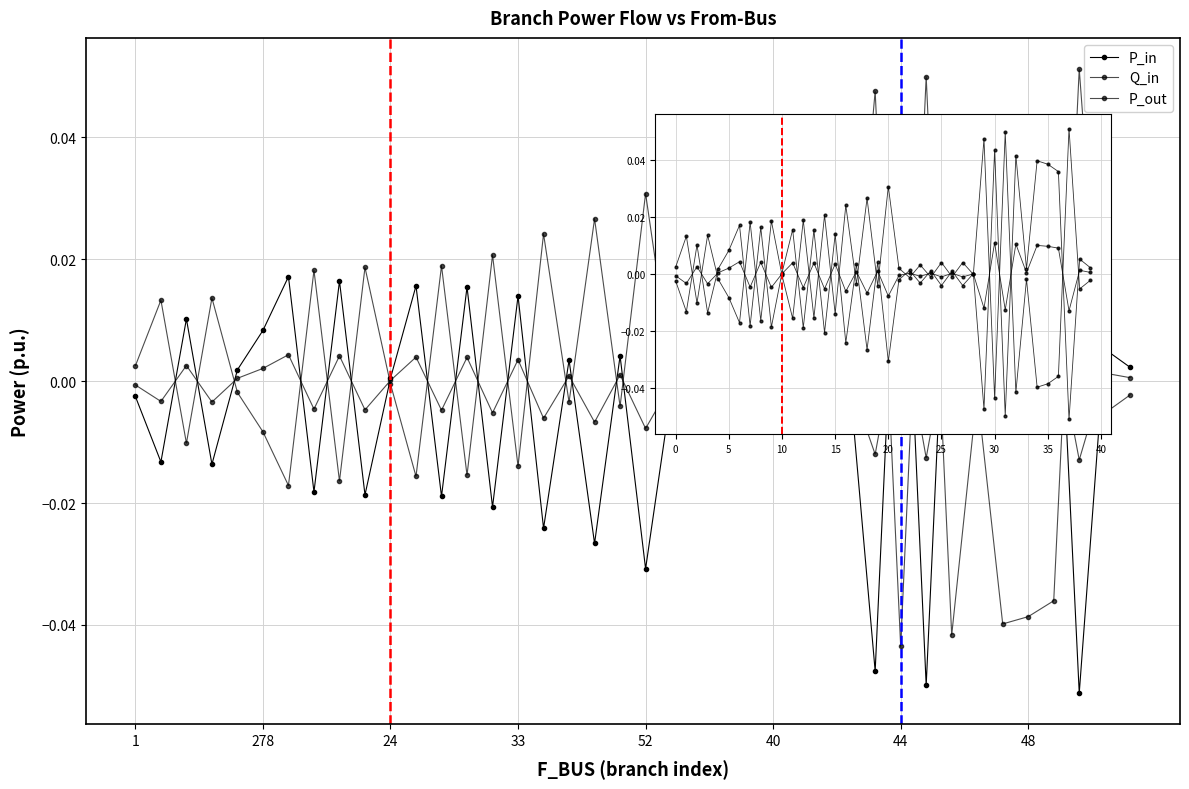

How many positive values does the P_out series have?

17